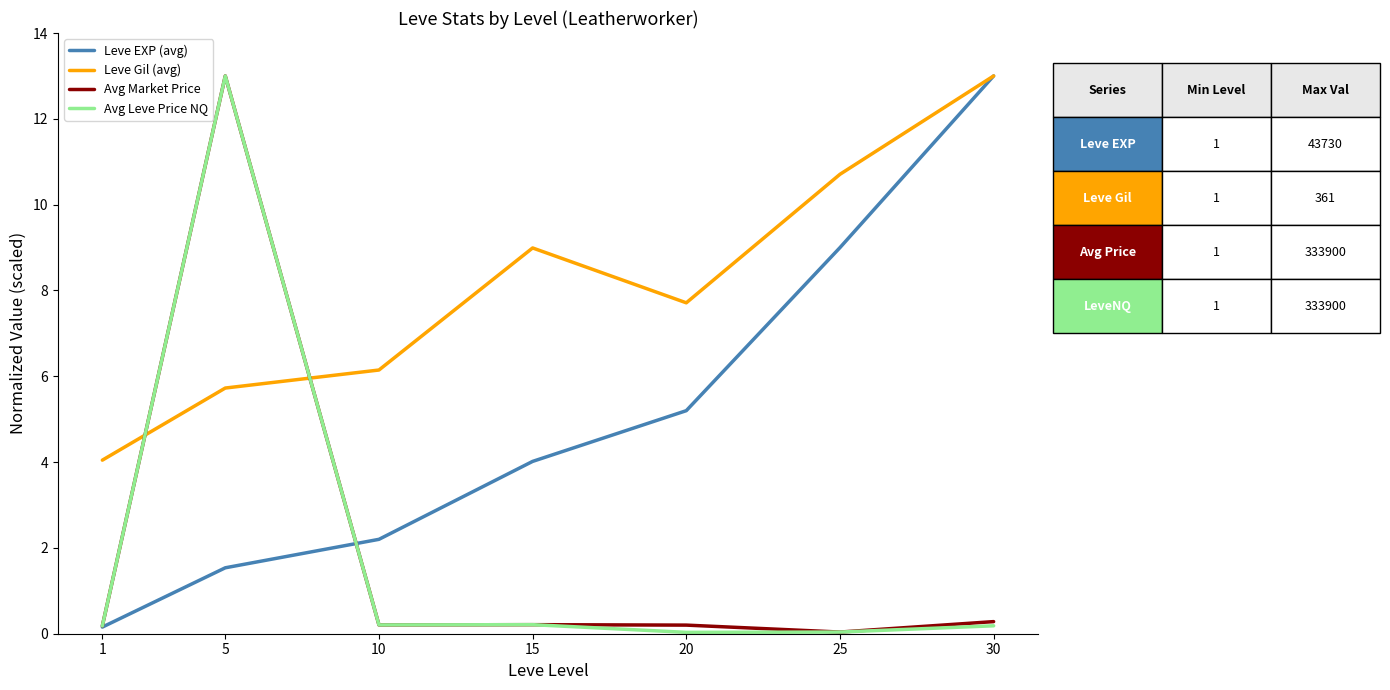

What is the sum of the Leve Gil (avg) values at 10 and 1?

10.2